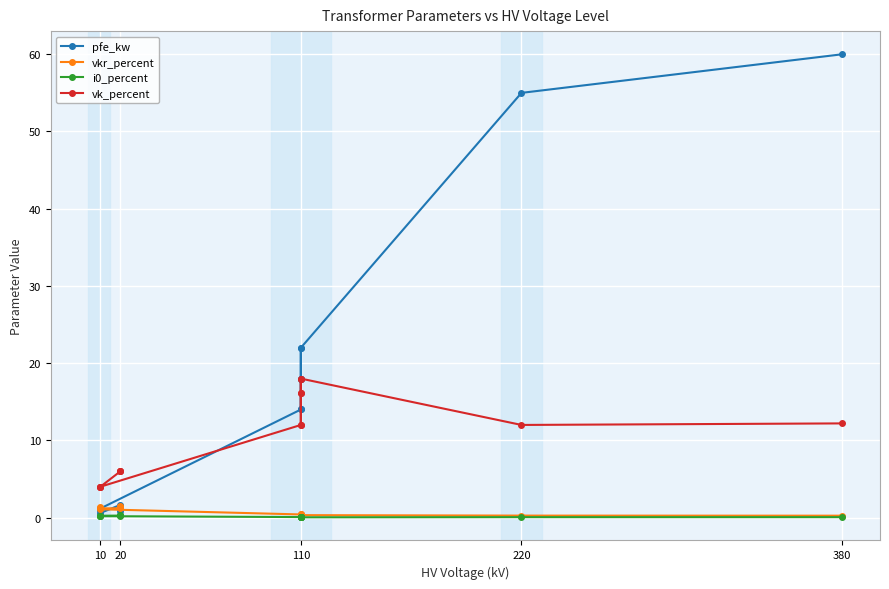

True or false: vk_percent and vkr_percent cross at least once.

False